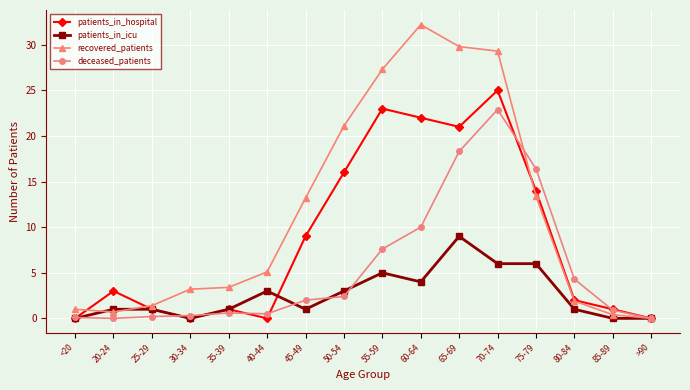

What is the difference between the deceased_patients values at 75-79 and 25-29?

16.2